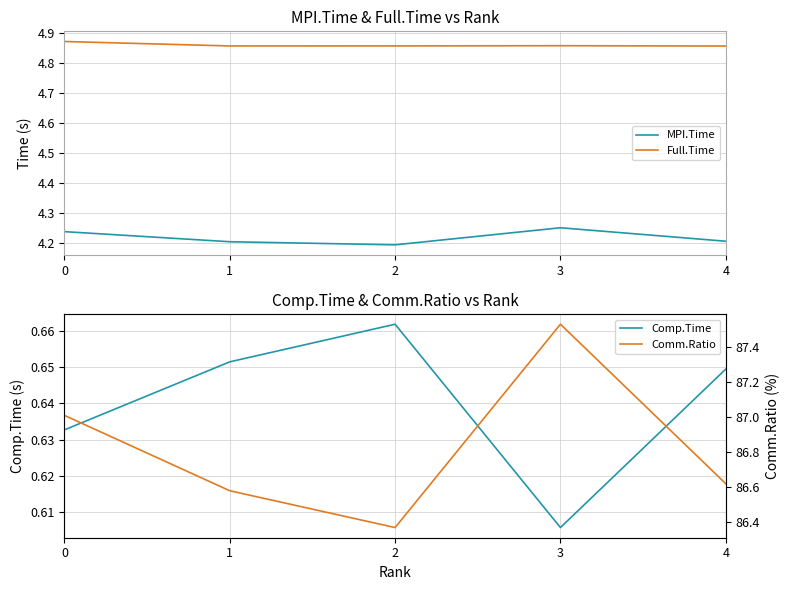

Where is the first local maximum for Full.Time?

3